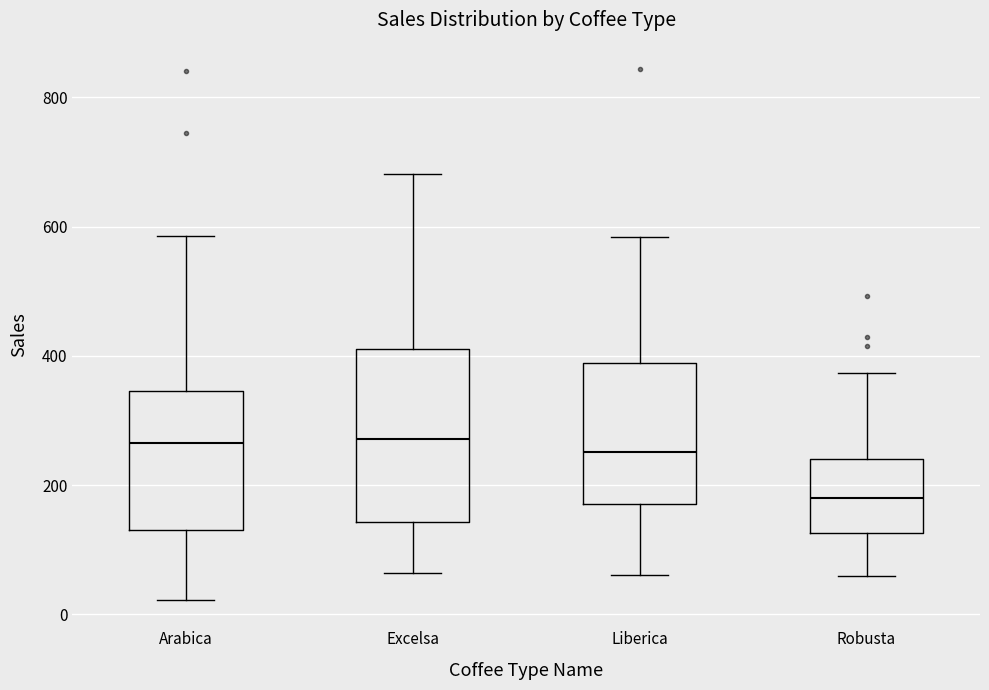

Reading left to right, read every box against the y-axis: the position of its median line, the range the box covers, and the ends of its whiskers. The values are not printed on the chart, so give them approximately, as read against the axis.

Arabica: median 260, box 140 to 340, whiskers 20 to 580
Excelsa: median 280, box 140 to 400, whiskers 60 to 680
Liberica: median 260, box 180 to 380, whiskers 60 to 580
Robusta: median 180, box 120 to 240, whiskers 60 to 380